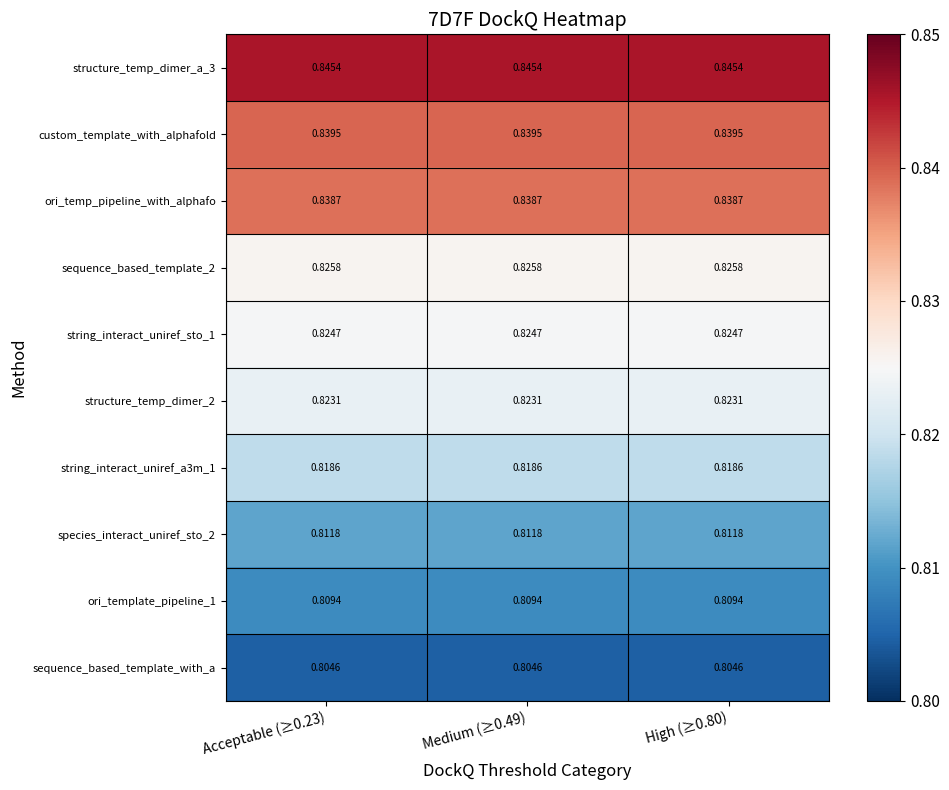

Is the value of structure_temp_dimer_a_3 at Acceptable (≥0.23) greater than the value of sequence_based_template_2 at Medium (≥0.49)?

Yes